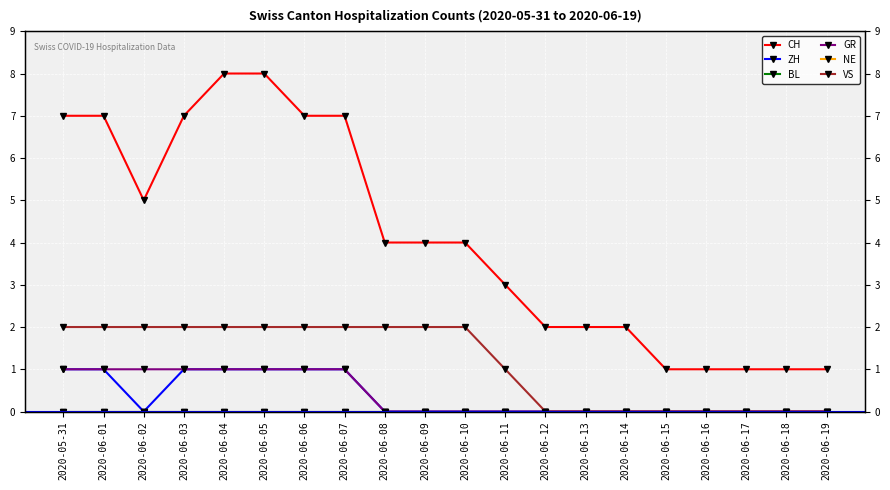

Rank the series at 2020-06-15 from lowest to highest value.

ZH, BL, GR, NE, VS, CH